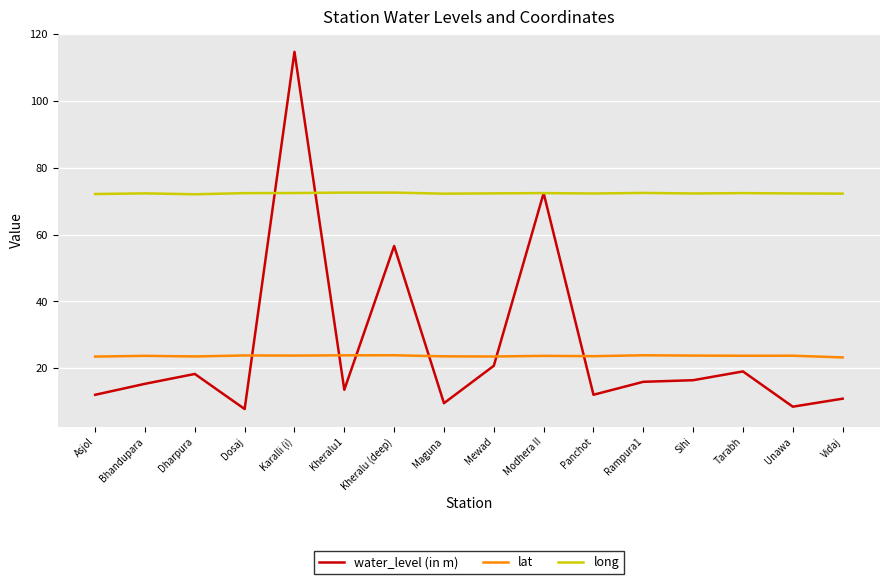

The water_level (in m) series shows 96.2 at Modhera II. True or false?

False